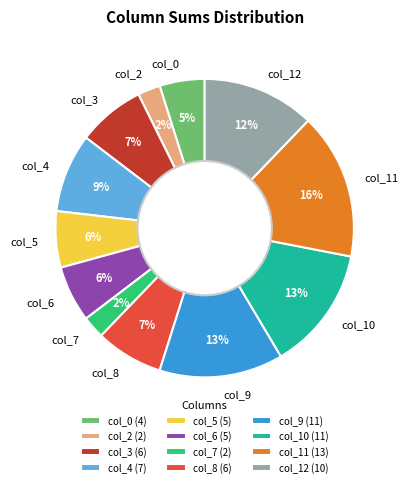

Do col_6 and col_12 together represent more than half of the pie?

No